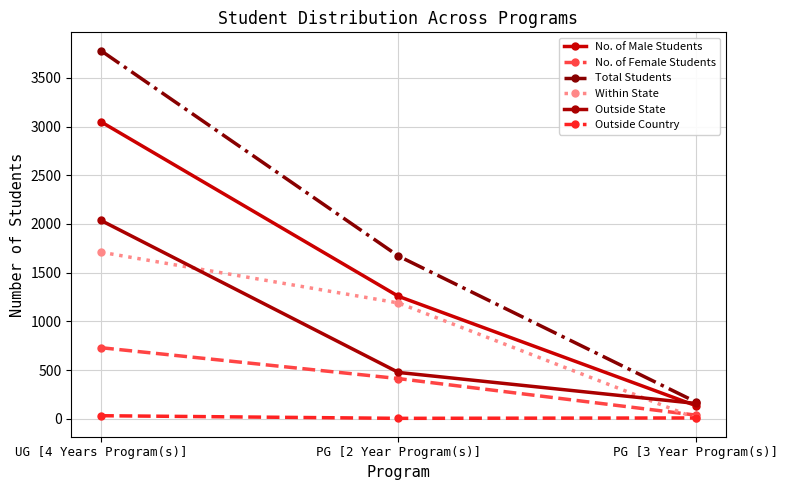

At how many categories does at least one series exceed 2280?

1